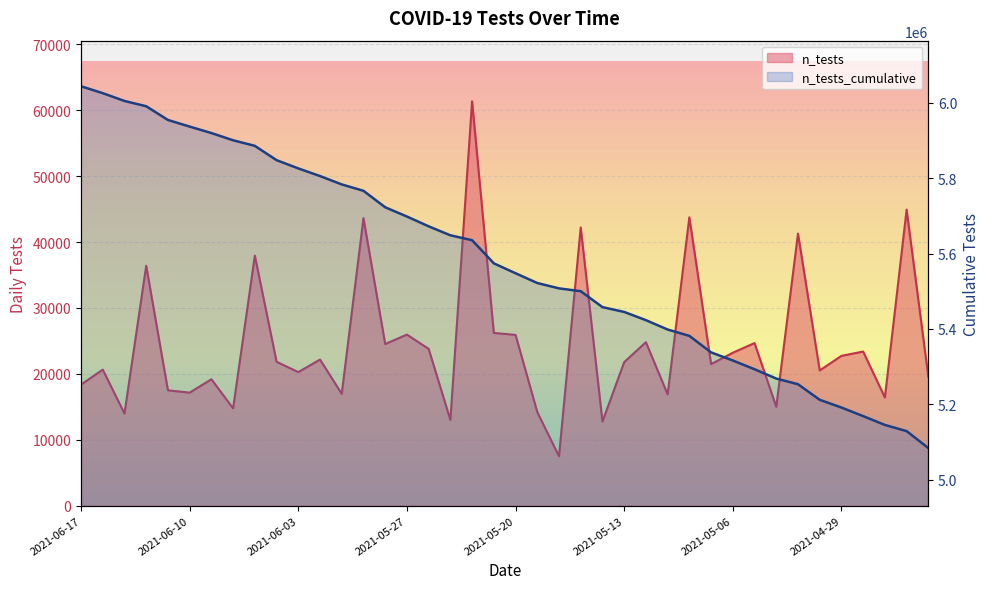

True or false: n_tests has a value of 73345 at 2021-05-03.

False